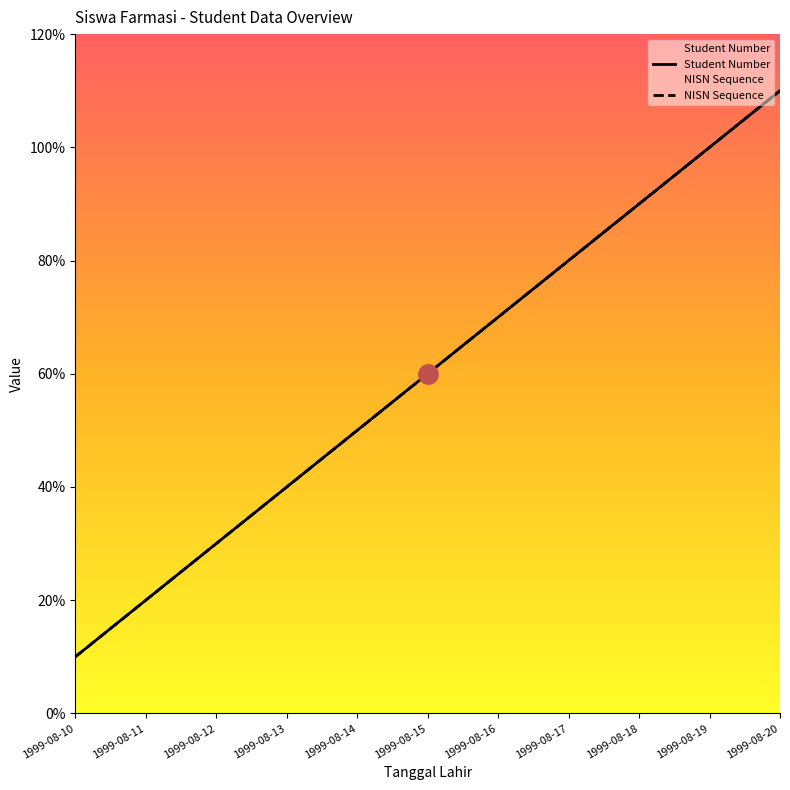

True or false: NISN Sequence and Student Number intersect in this chart.

False